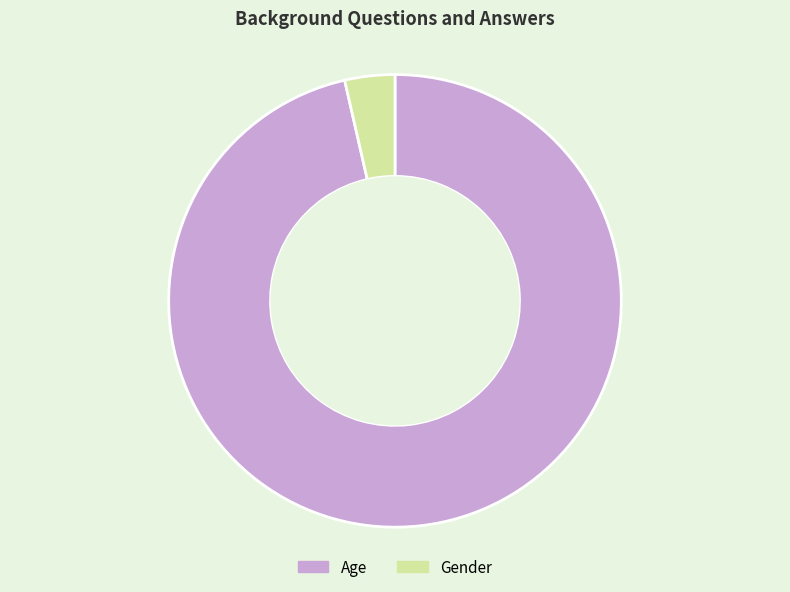

Approximately how many times larger is the value at Age compared to Gender?

27.0